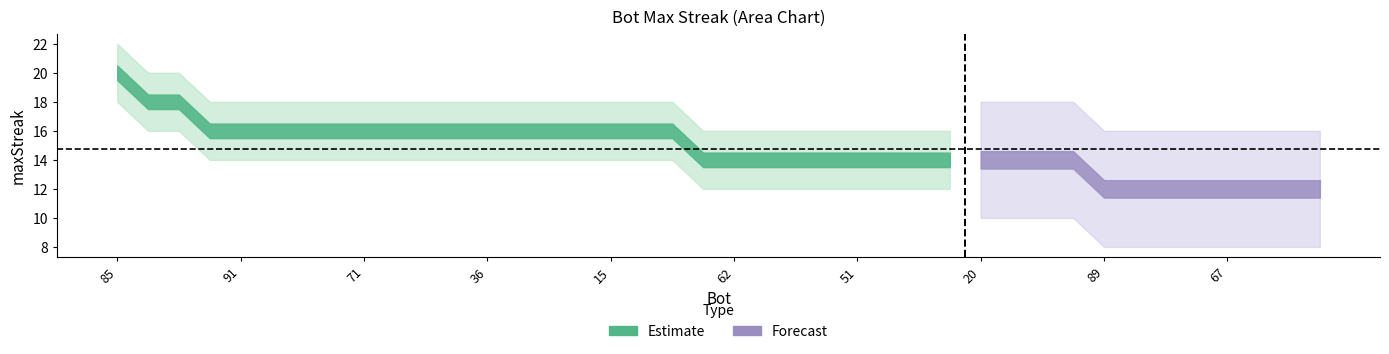

Count the number of values greater than 14.

19